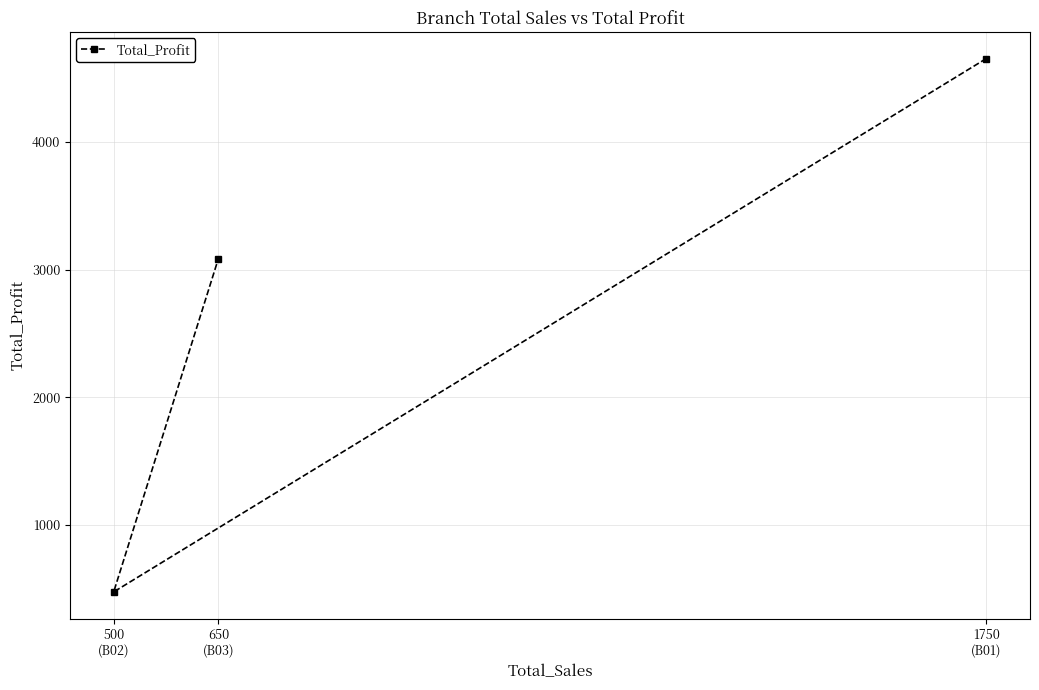

What is the maximum value shown in the chart?

4655.0